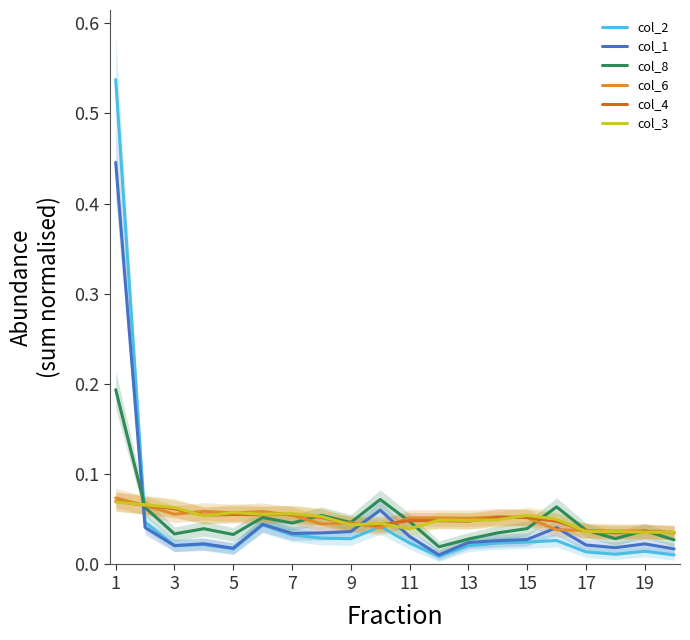

Does the chart have visible grid lines?

No